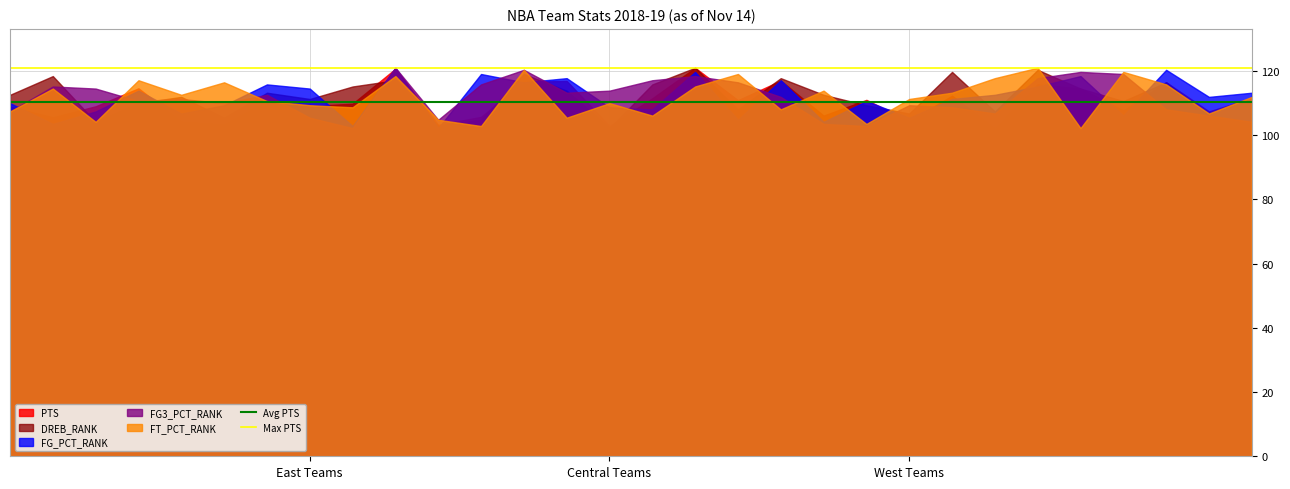

What is the value of the Avg PTS point at the 2nd from the left?

110.4